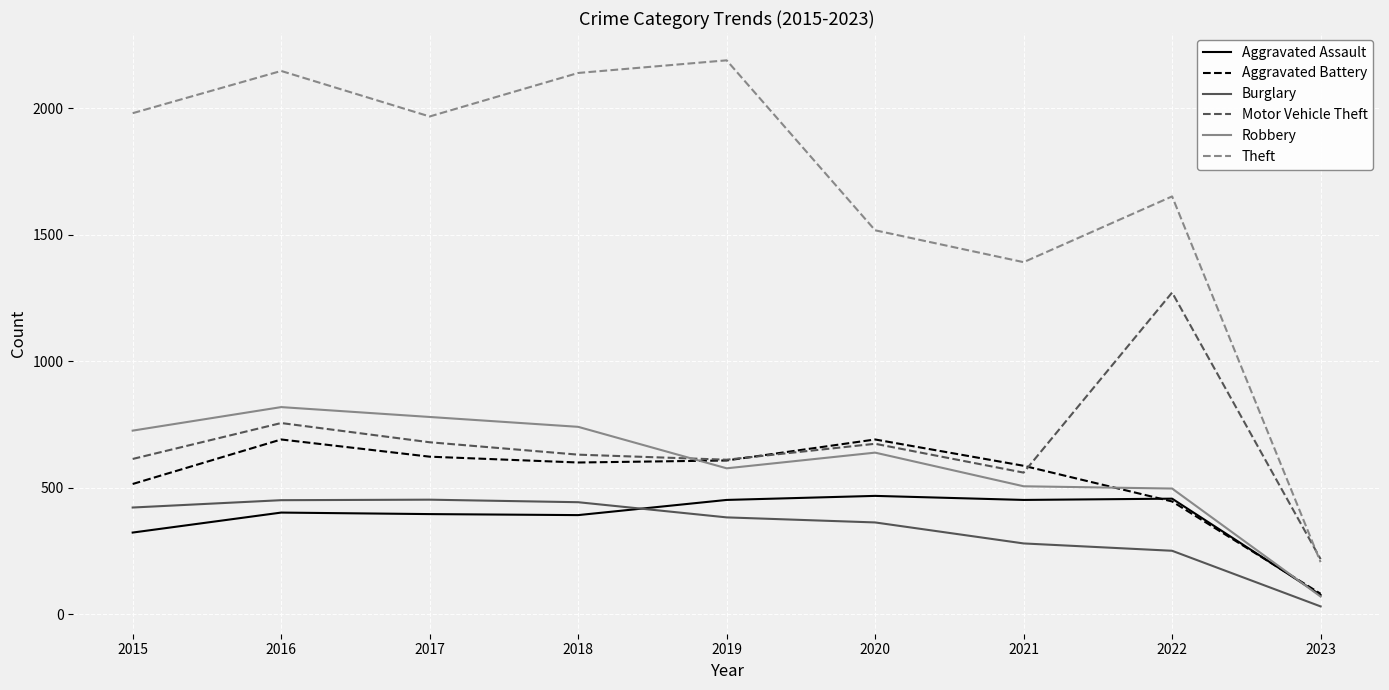

What is the minimum value shown in the chart?

31